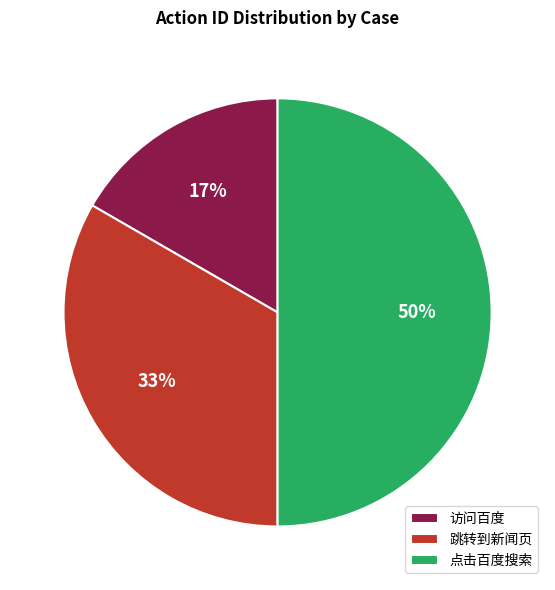

Does 访问百度 account for over 50% of the chart?

No